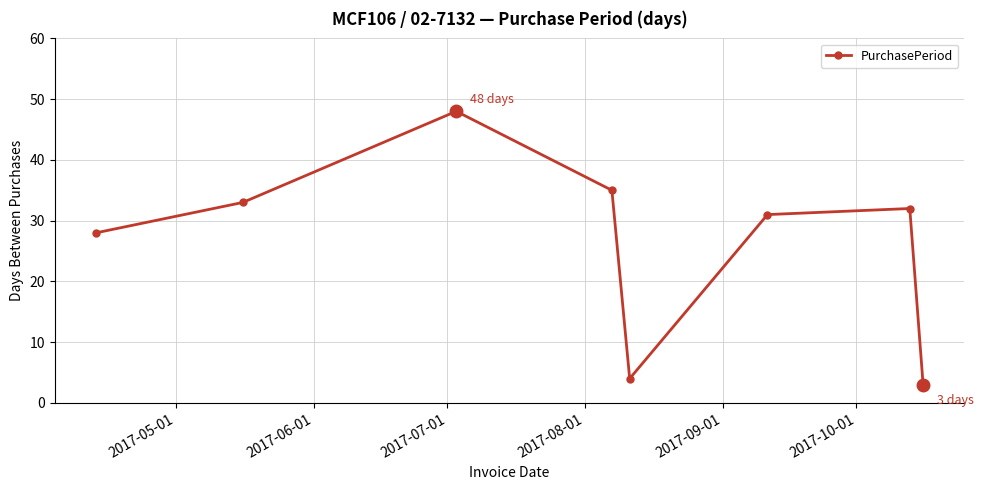

What is the value of the 6th point from the left?

31